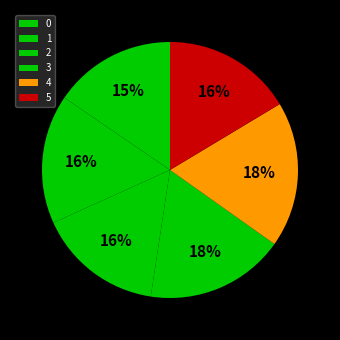

What percentage do 4 and 5 together represent?

34.8%